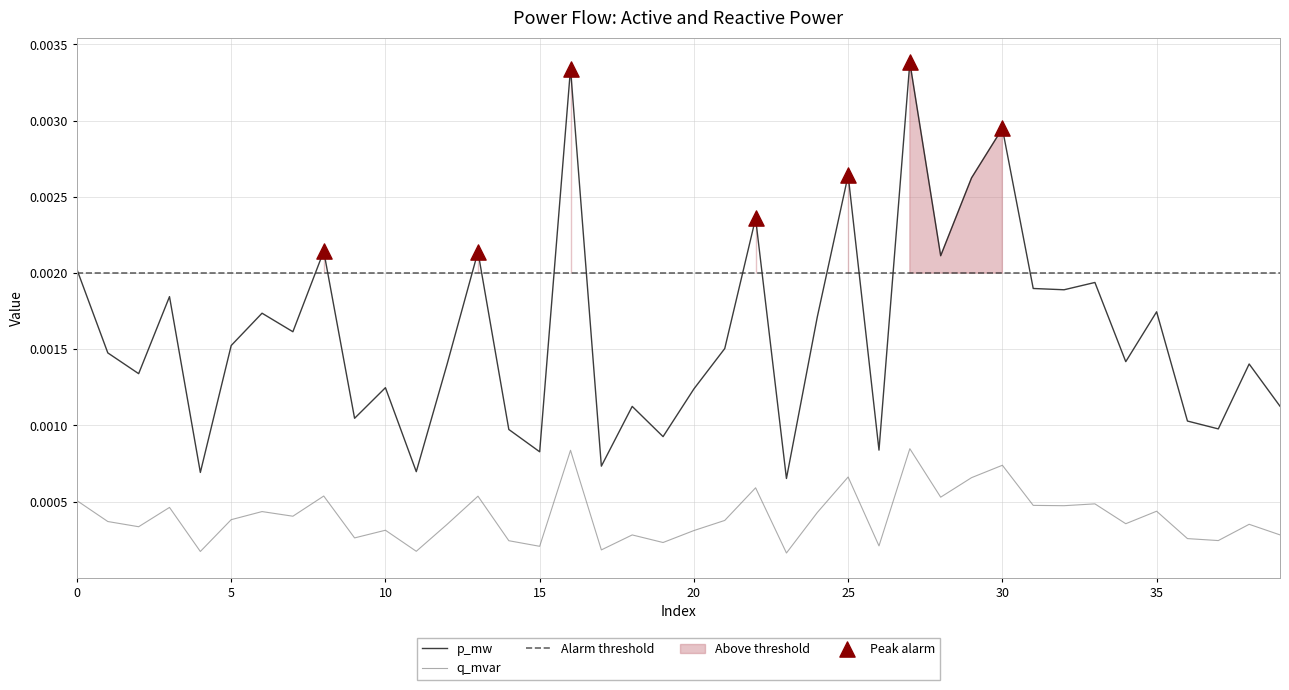

Which series reaches the maximum Y coordinate?

p_mw